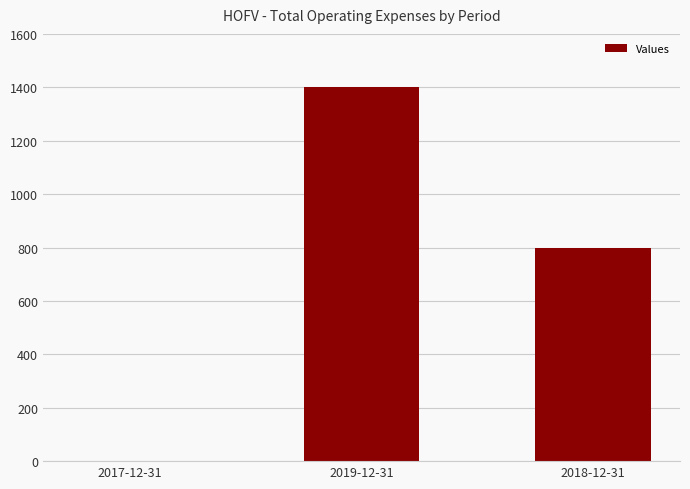

What is the sum of the values at 2019-12-31 and 2017-12-31?

1400